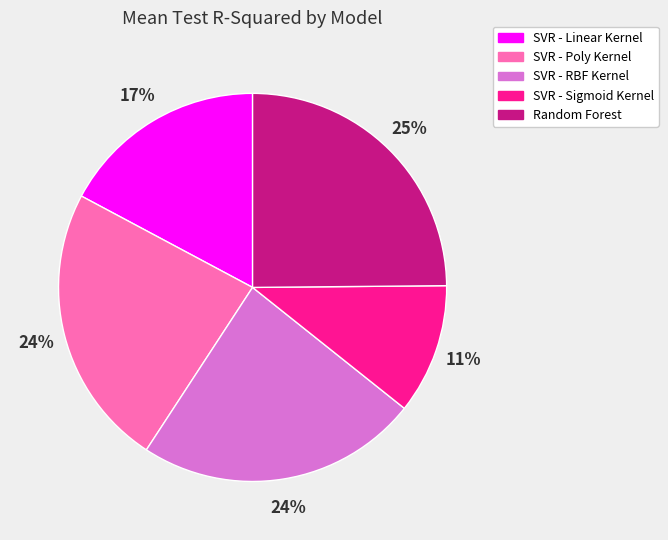

To the nearest percent, what is the average slice percentage?

20%